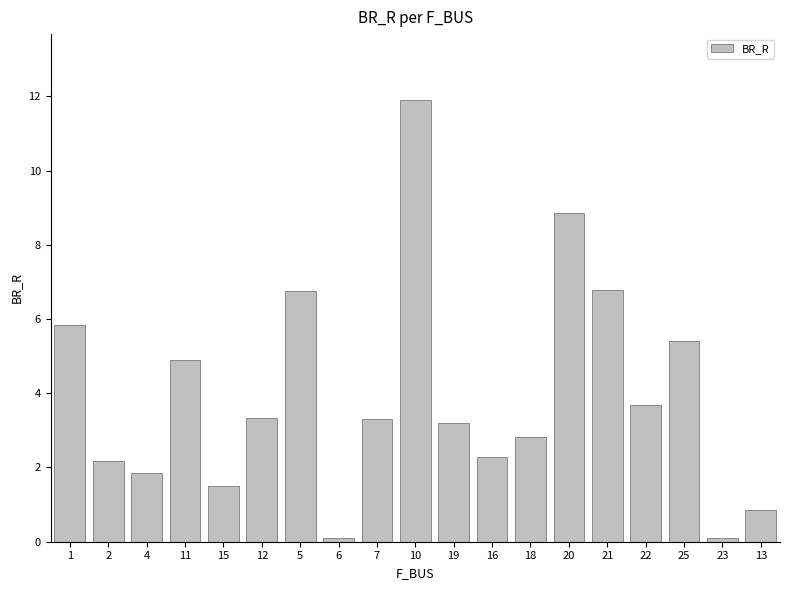

Approximately how many times larger is the value at 20 compared to 19?

2.8